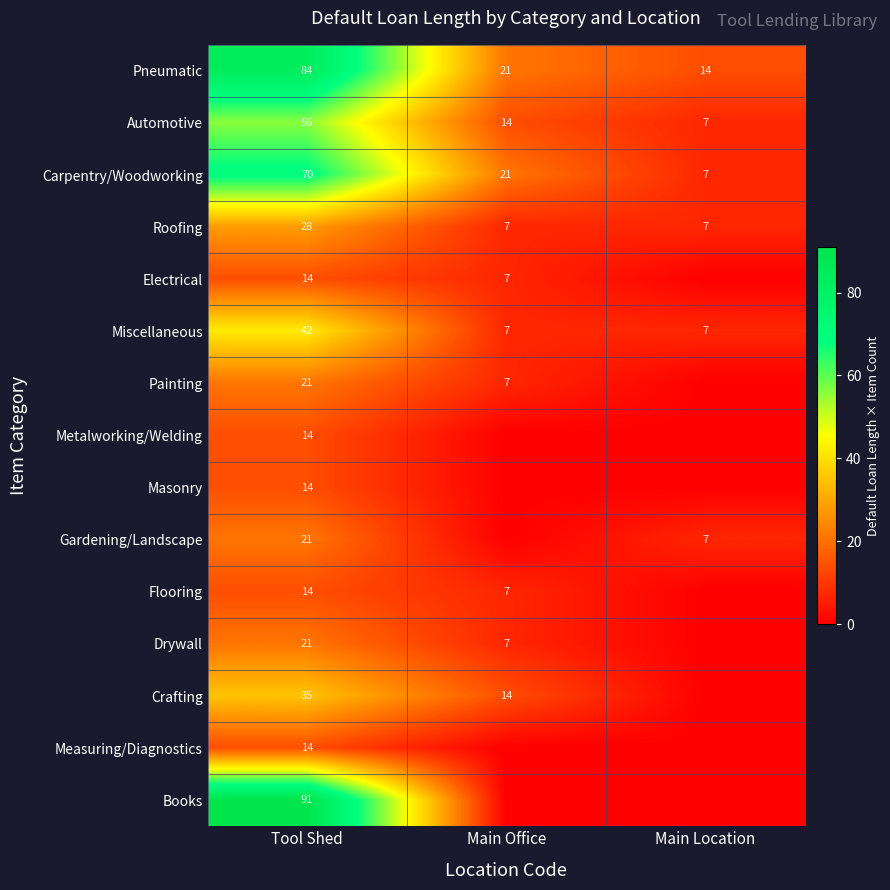

Which label corresponds to the largest value in the chart?

Tool Shed